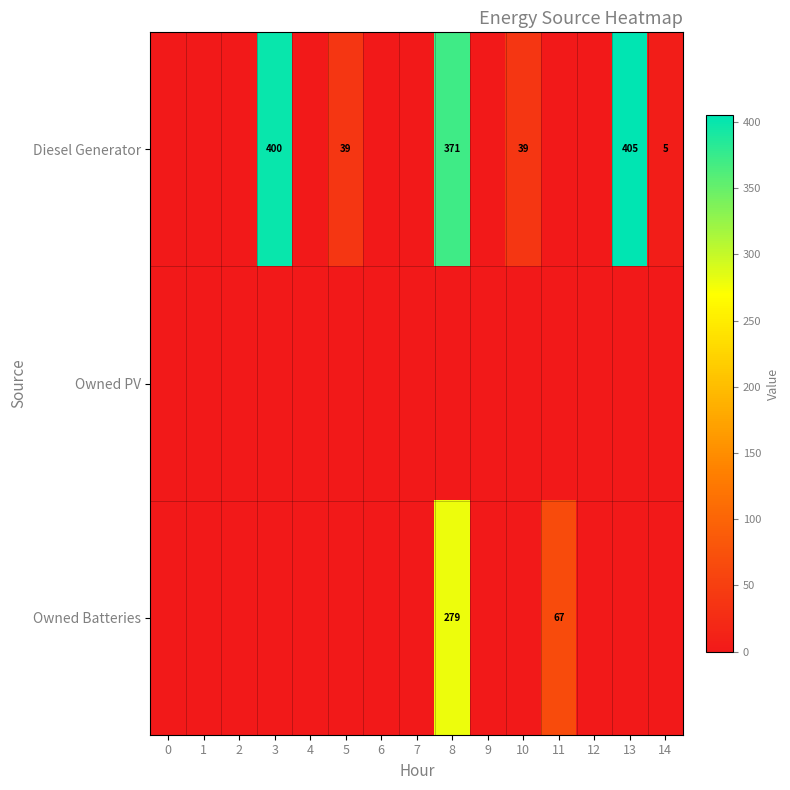

At which category is the sum across all series the highest?

8